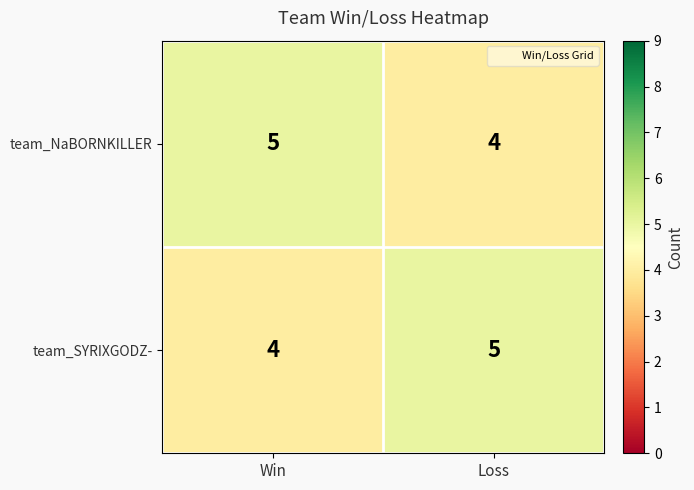

What is the maximum value for team_SYRIXGODZ-?

5